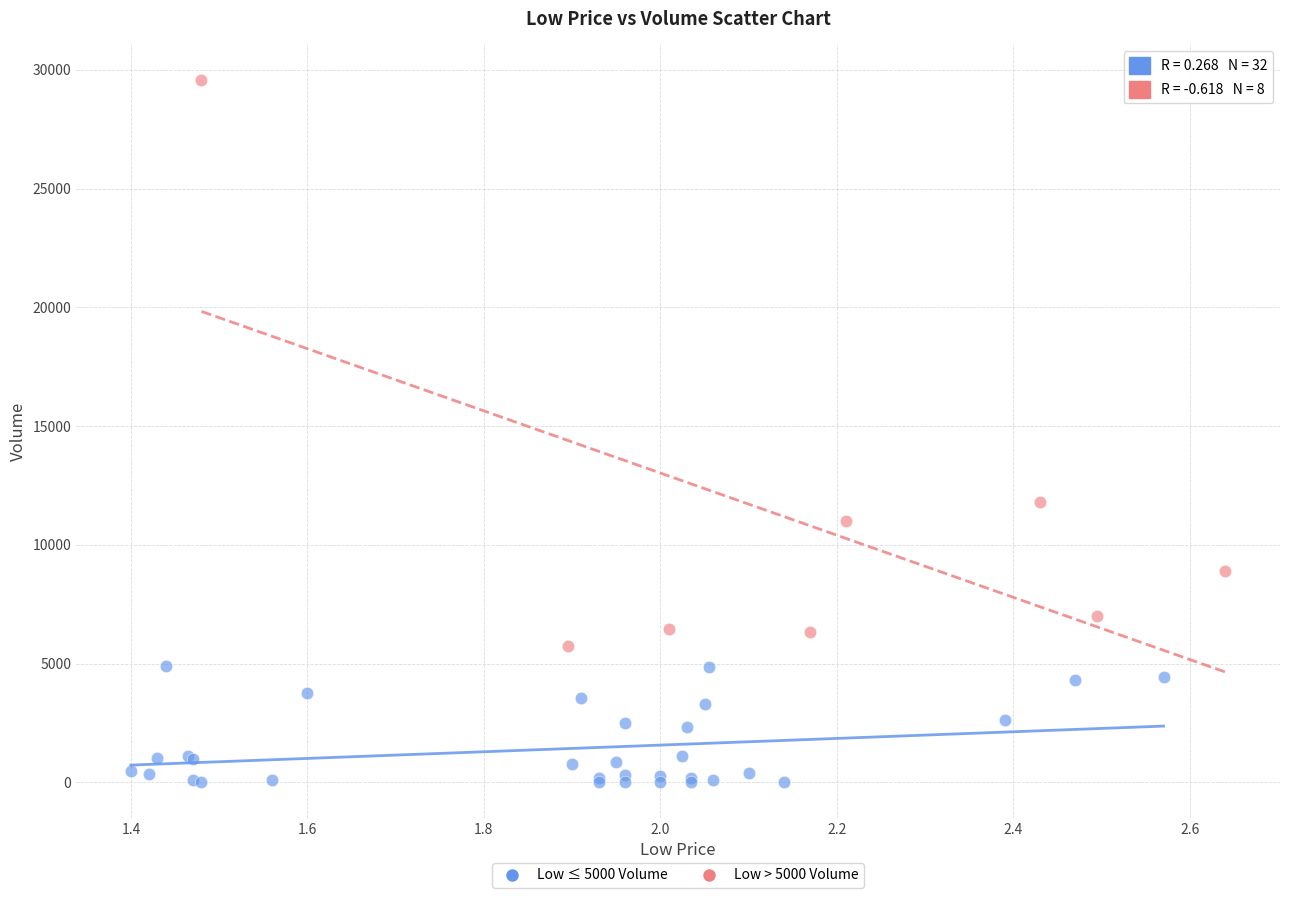

Which series contains the highest Y value?

Low > 5000 Volume